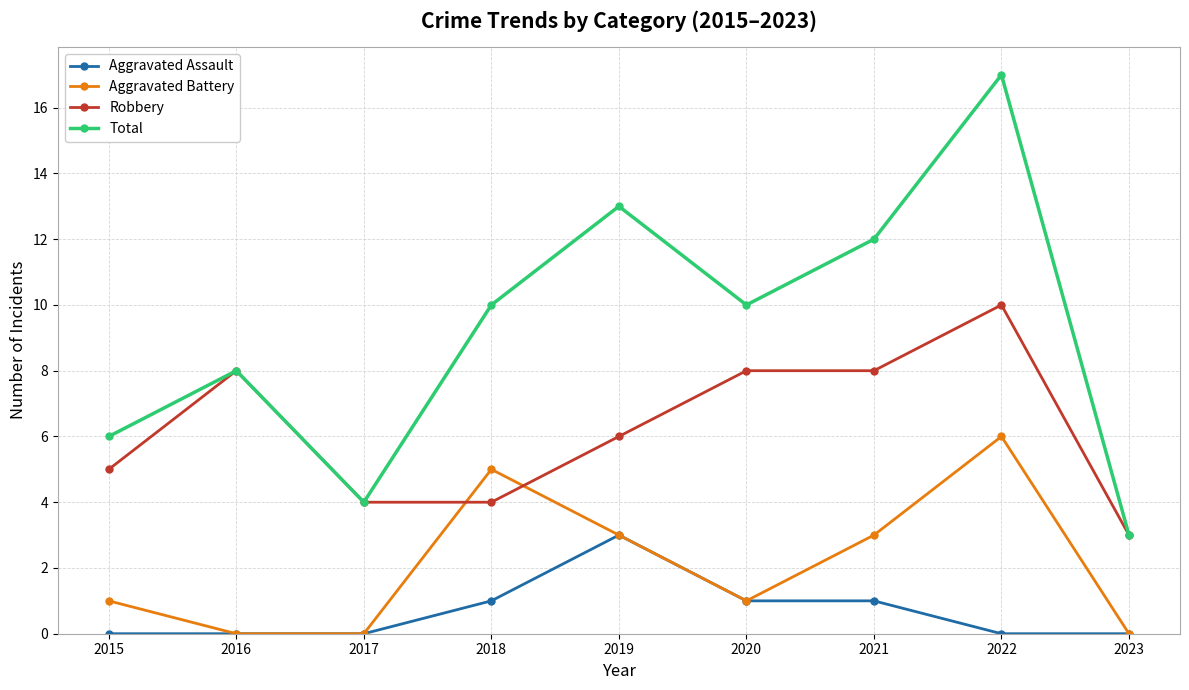

At which category does Robbery reach its first local peak?

2016